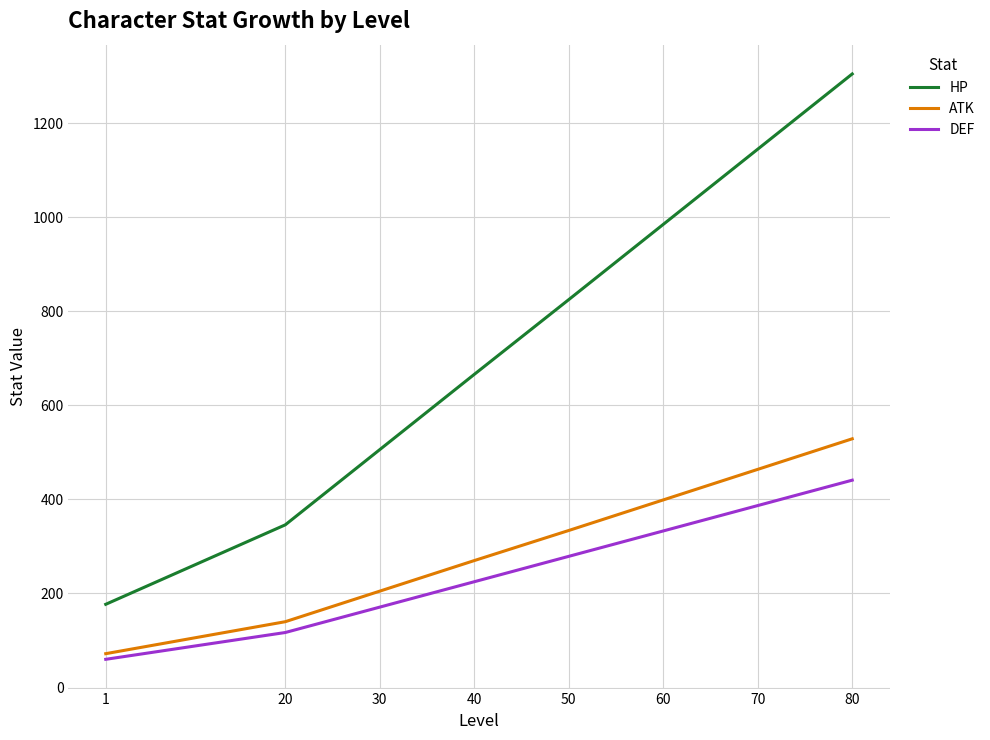

True or false: ATK has more than 2 points higher than both neighbors.

False